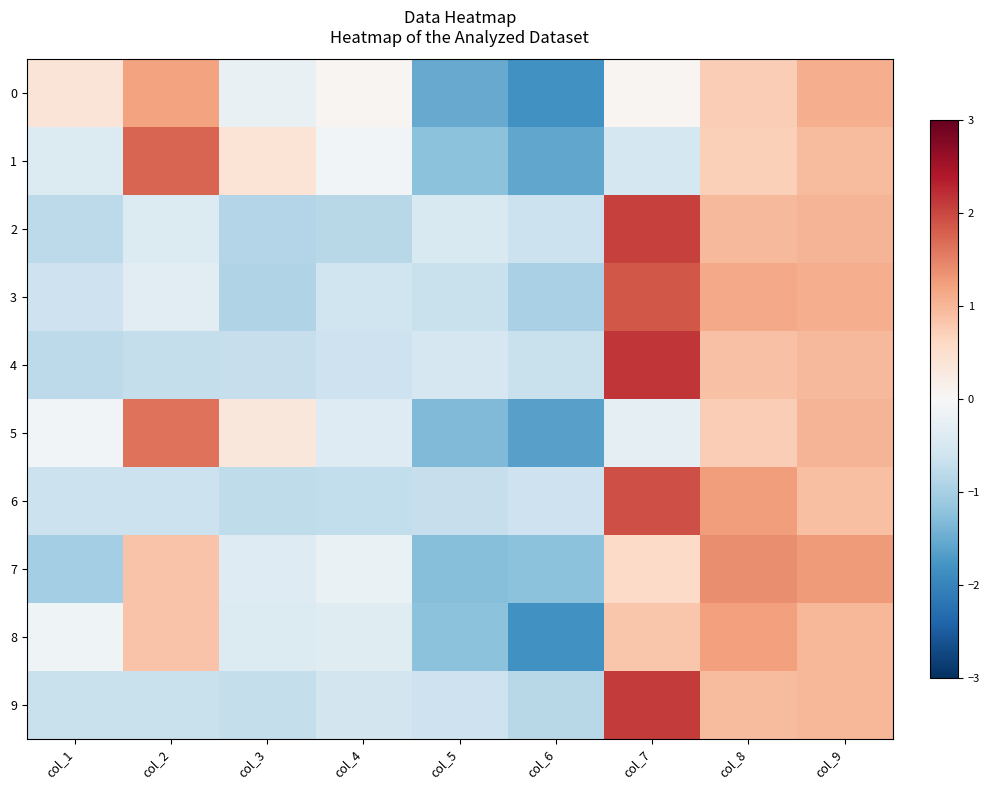

What is the difference between the highest and lowest values at col_8?

0.7